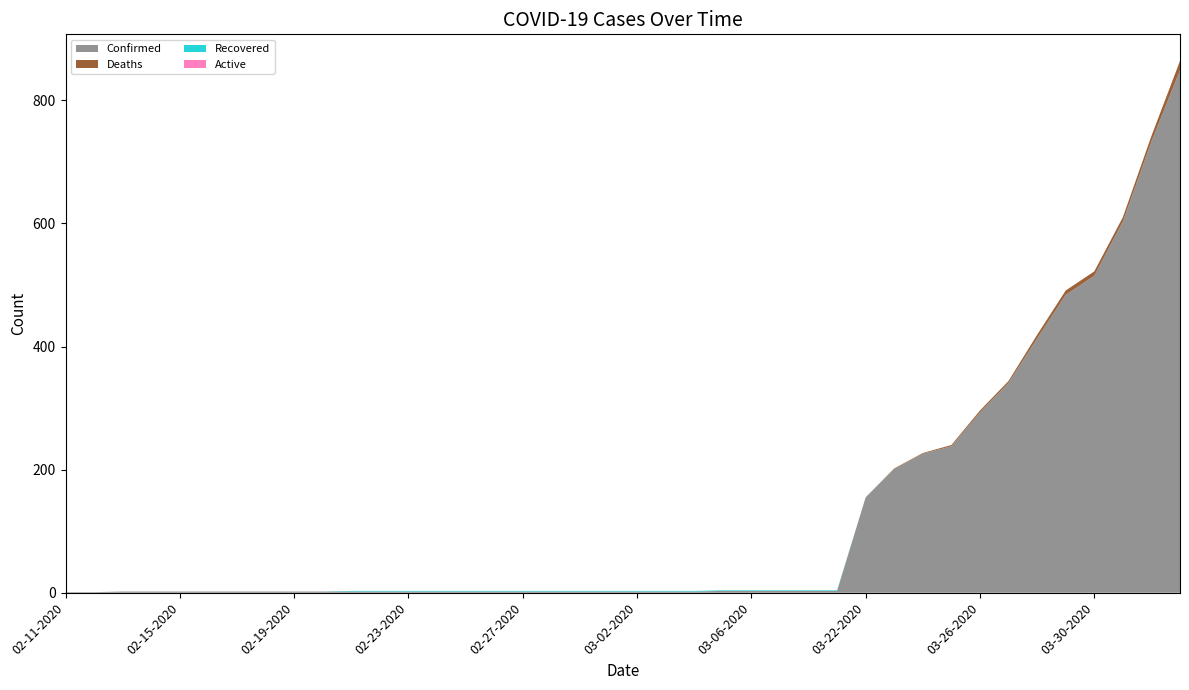

Reading left to right, list all the values displayed in this chart.

Confirmed: 02-11-2020=1	02-12-2020=1	02-13-2020=2	02-14-2020=2	02-15-2020=2	02-16-2020=2	02-17-2020=2	02-18-2020=2	02-19-2020=2	02-20-2020=2	02-21-2020=2	02-22-2020=2	02-23-2020=2	02-24-2020=2	02-25-2020=2	02-26-2020=2	02-27-2020=2	02-28-2020=2	02-29-2020=2	03-01-2020=2	03-02-2020=2	03-03-2020=2	03-04-2020=2	03-05-2020=3	03-06-2020=3	03-07-2020=3	03-08-2020=3	03-09-2020=3	03-22-2020=155	03-23-2020=201	03-24-2020=226	03-25-2020=238	03-26-2020=293	03-27-2020=341	03-28-2020=413	03-29-2020=484	03-30-2020=515	03-31-2020=603	04-01-2020=733	04-02-2020=849
Deaths: 02-11-2020=0	02-12-2020=0	02-13-2020=0	02-14-2020=0	02-15-2020=0	02-16-2020=0	02-17-2020=0	02-18-2020=0	02-19-2020=0	02-20-2020=0	02-21-2020=0	02-22-2020=0	02-23-2020=0	02-24-2020=0	02-25-2020=0	02-26-2020=0	02-27-2020=0	02-28-2020=0	02-29-2020=0	03-01-2020=0	03-02-2020=0	03-03-2020=0	03-04-2020=0	03-05-2020=0	03-06-2020=0	03-07-2020=0	03-08-2020=0	03-09-2020=0	03-22-2020=0	03-23-2020=1	03-24-2020=1	03-25-2020=2	03-26-2020=3	03-27-2020=3	03-28-2020=6	03-29-2020=7	03-30-2020=7	03-31-2020=7	04-01-2020=9	04-02-2020=15
Recovered: 02-11-2020=0	02-12-2020=0	02-13-2020=0	02-14-2020=0	02-15-2020=0	02-16-2020=0	02-17-2020=0	02-18-2020=0	02-19-2020=0	02-20-2020=0	02-21-2020=1	02-22-2020=1	02-23-2020=1	02-24-2020=1	02-25-2020=1	02-26-2020=1	02-27-2020=1	02-28-2020=1	02-29-2020=1	03-01-2020=1	03-02-2020=1	03-03-2020=1	03-04-2020=1	03-05-2020=1	03-06-2020=1	03-07-2020=1	03-08-2020=1	03-09-2020=1	03-22-2020=0	03-23-2020=0	03-24-2020=0	03-25-2020=0	03-26-2020=0	03-27-2020=0	03-28-2020=0	03-29-2020=0	03-30-2020=0	03-31-2020=0	04-01-2020=0	04-02-2020=0
Active: 02-11-2020=0	02-12-2020=0	02-13-2020=0	02-14-2020=0	02-15-2020=0	02-16-2020=0	02-17-2020=0	02-18-2020=0	02-19-2020=0	02-20-2020=0	02-21-2020=0	02-22-2020=0	02-23-2020=0	02-24-2020=0	02-25-2020=0	02-26-2020=0	02-27-2020=0	02-28-2020=0	02-29-2020=0	03-01-2020=0	03-02-2020=0	03-03-2020=0	03-04-2020=0	03-05-2020=0	03-06-2020=0	03-07-2020=0	03-08-2020=0	03-09-2020=0	03-22-2020=0	03-23-2020=0	03-24-2020=0	03-25-2020=0	03-26-2020=0	03-27-2020=0	03-28-2020=0	03-29-2020=0	03-30-2020=0	03-31-2020=0	04-01-2020=0	04-02-2020=0